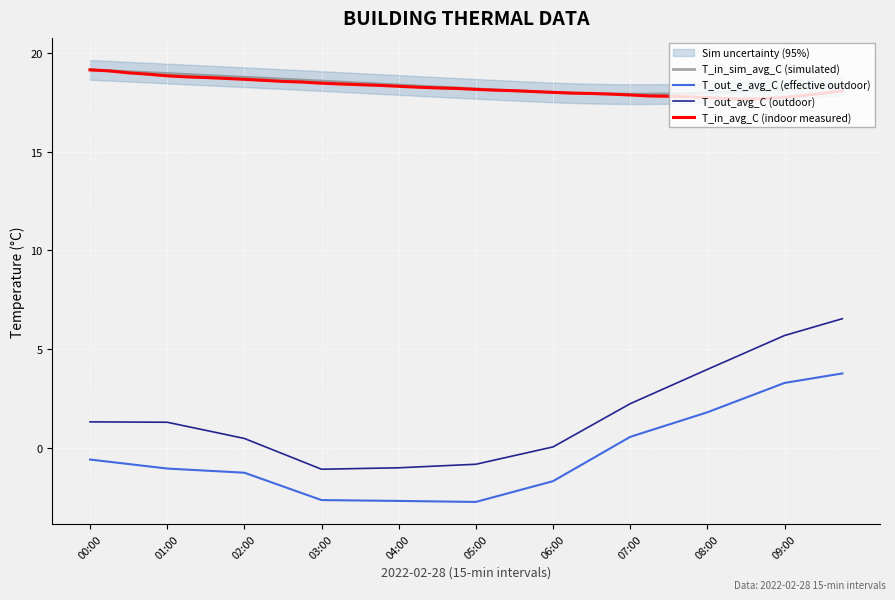

True or false: T_out_e_avg_C (effective outdoor) and T_in_sim_avg_C (simulated) cross at least once.

False